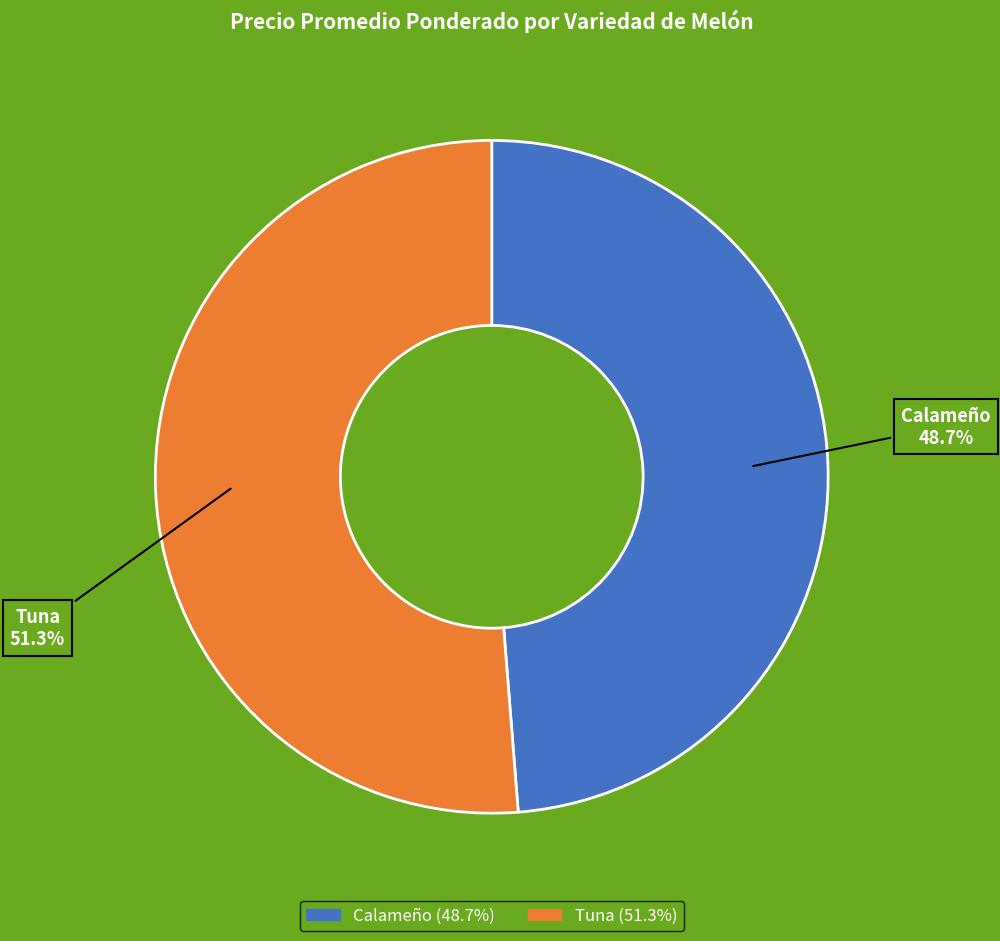

Which category accounts for the majority?

Tuna